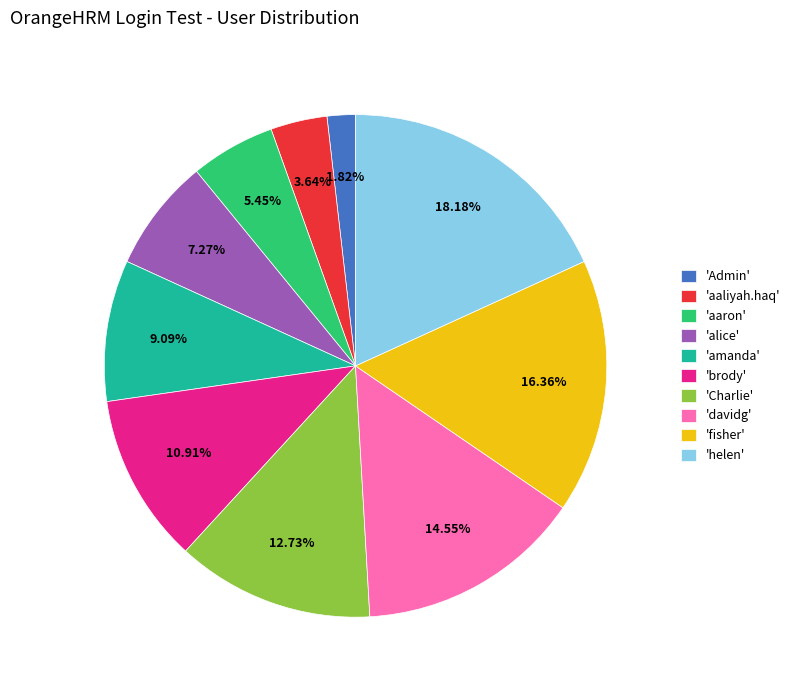

What is the smallest slice in the pie chart?

'Admin'